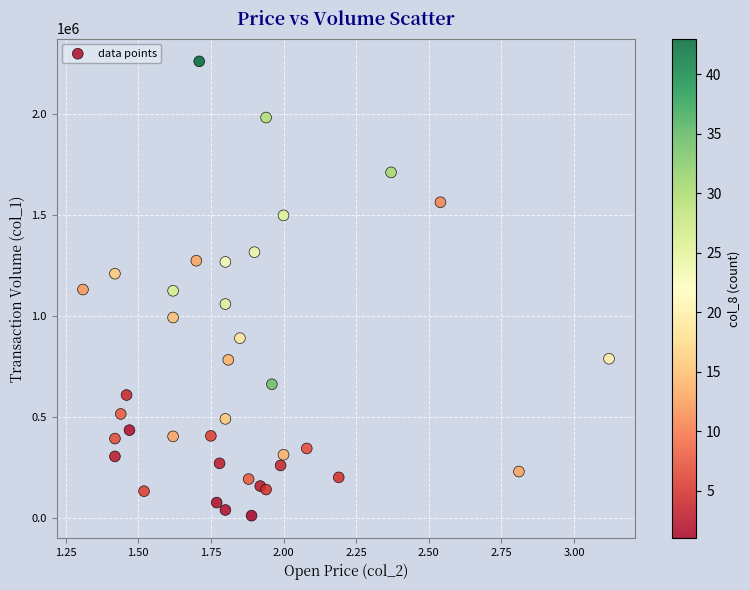

What is the range of Y values (max minus min)?

2250950